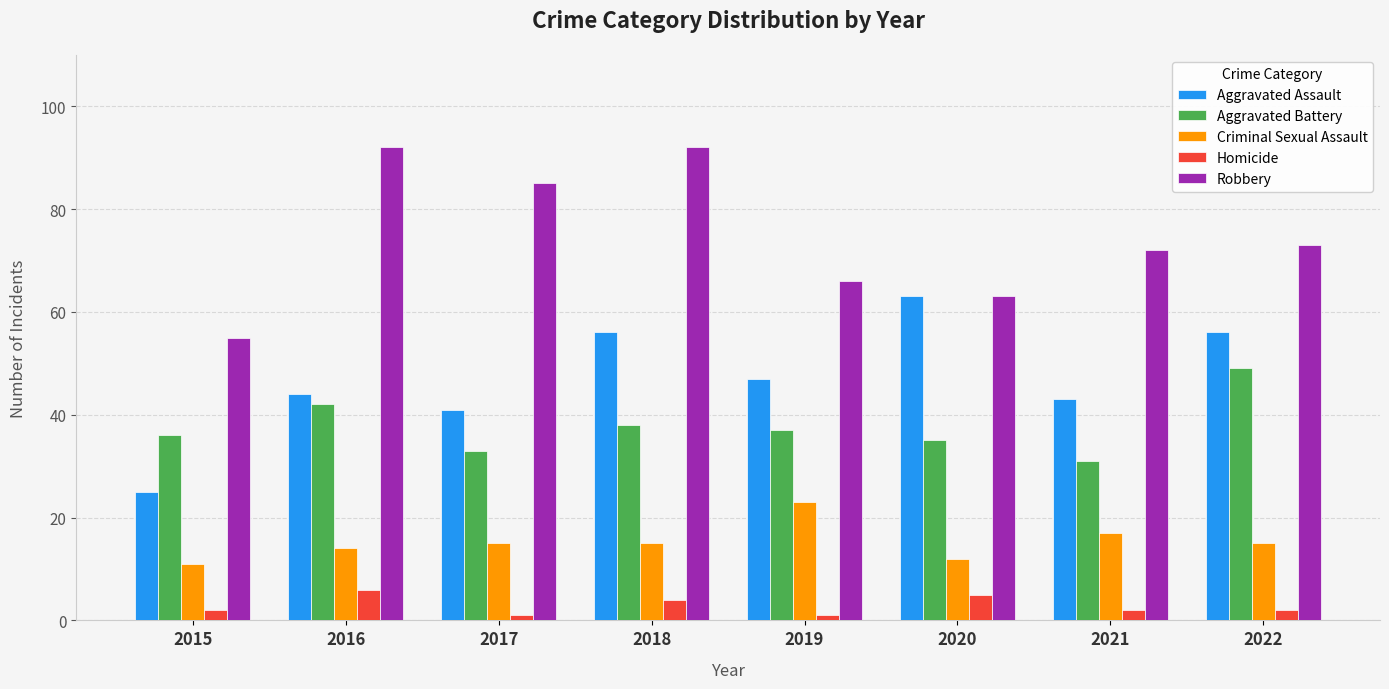

Reading left to right, what are all the values shown in this chart?

Aggravated Assault: 25	44	41	56	47	63	43	56
Aggravated Battery: 36	42	33	38	37	35	31	49
Criminal Sexual Assault: 11	14	15	15	23	12	17	15
Homicide: 2	6	1	4	1	5	2	2
Robbery: 55	92	85	92	66	63	72	73